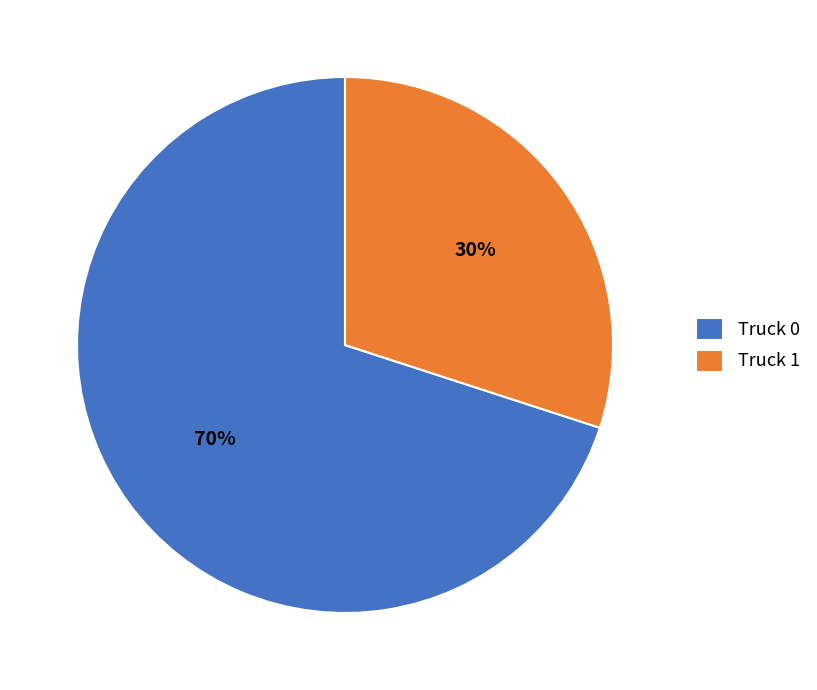

What is the smallest slice in the pie chart?

Truck 1